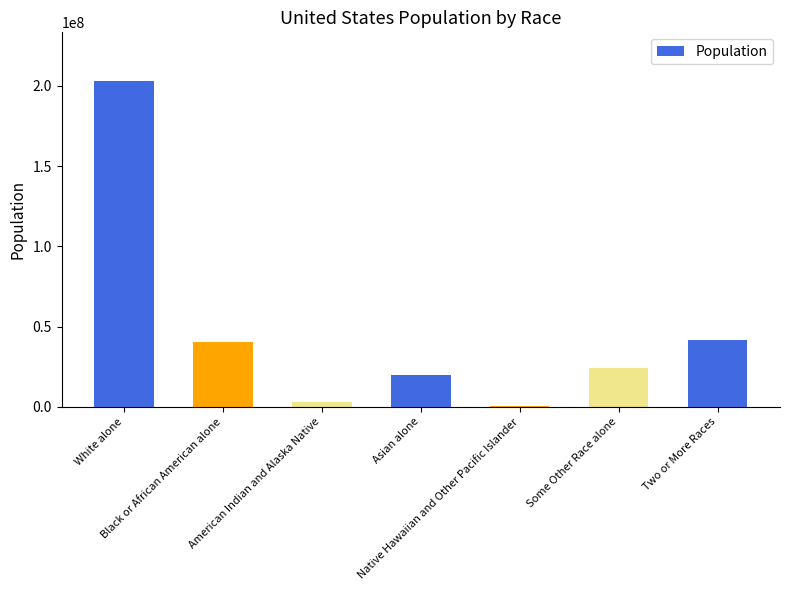

Between White alone and Some Other Race alone, which is larger?

White alone